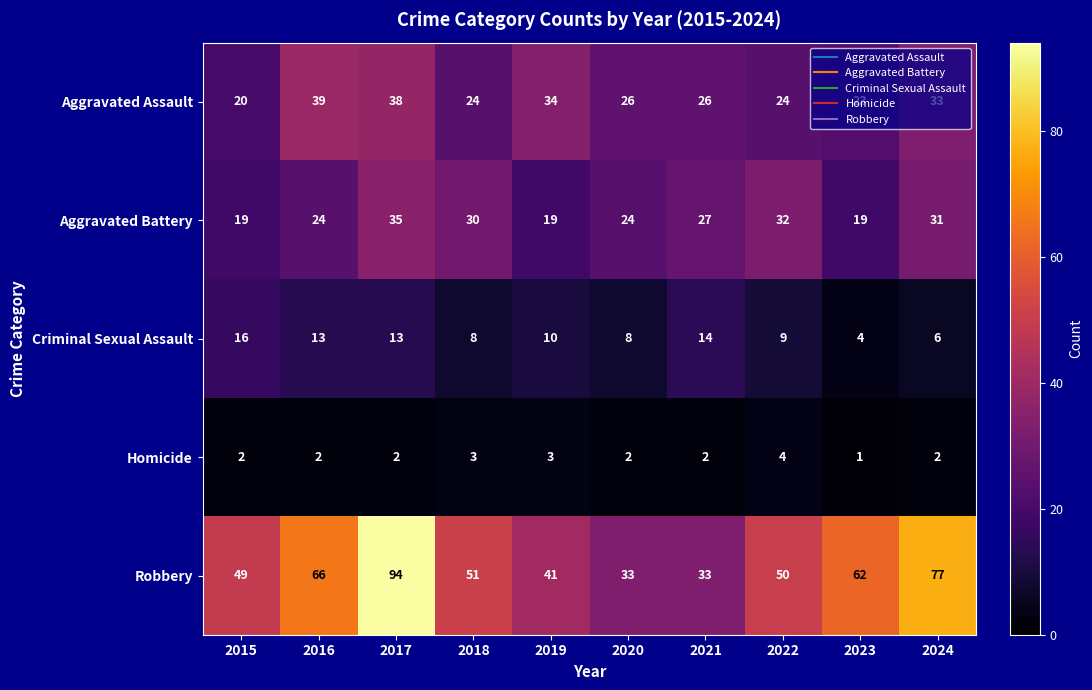

At 2016, list the series in order from largest to smallest.

Robbery, Aggravated Assault, Aggravated Battery, Criminal Sexual Assault, Homicide